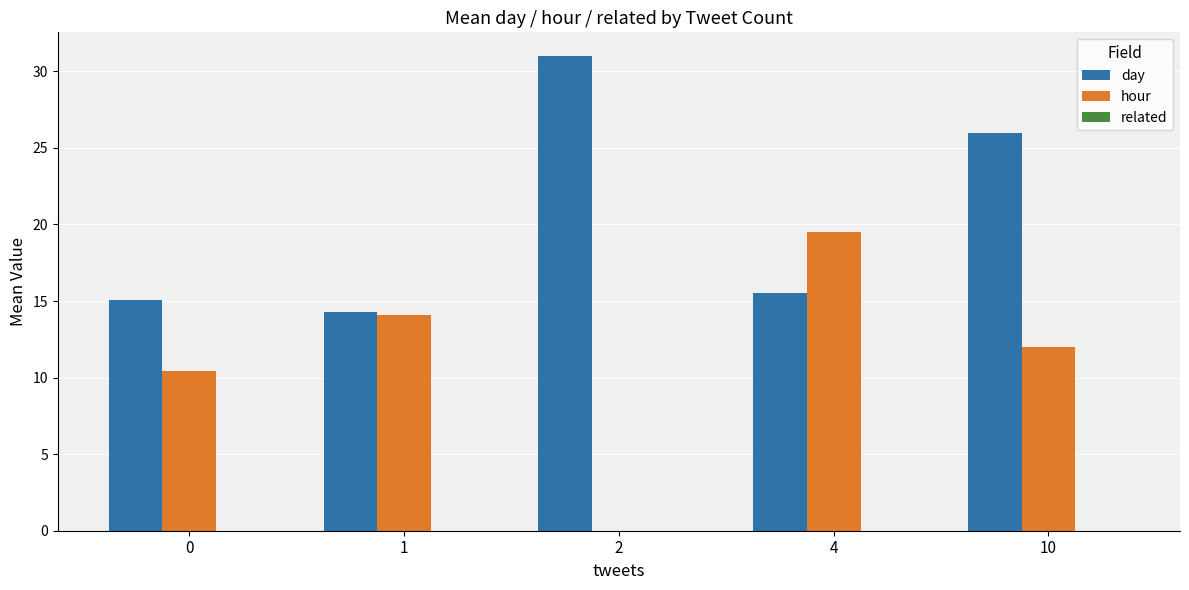

True or false: day has a value of 4.2 at 0.

False